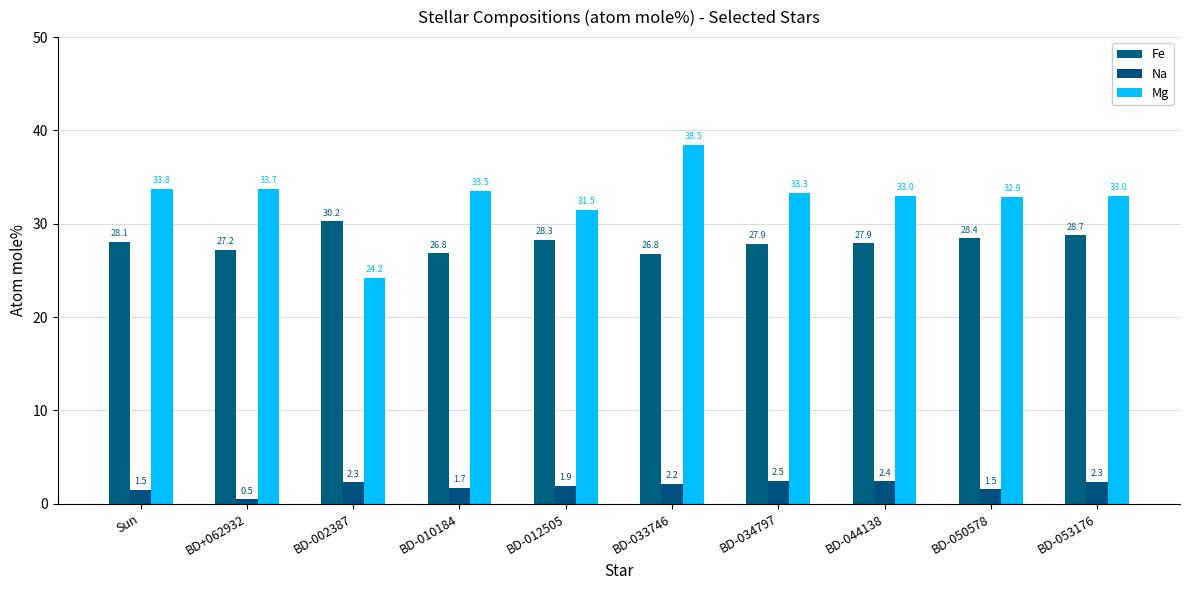

Is it true that Mg equals 48.0 at BD-012505?

False